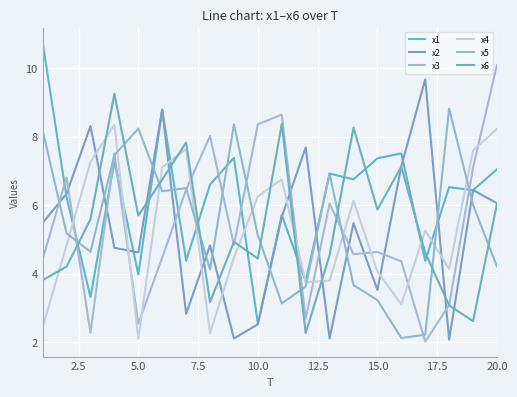

What is the greatest value displayed?

10.8